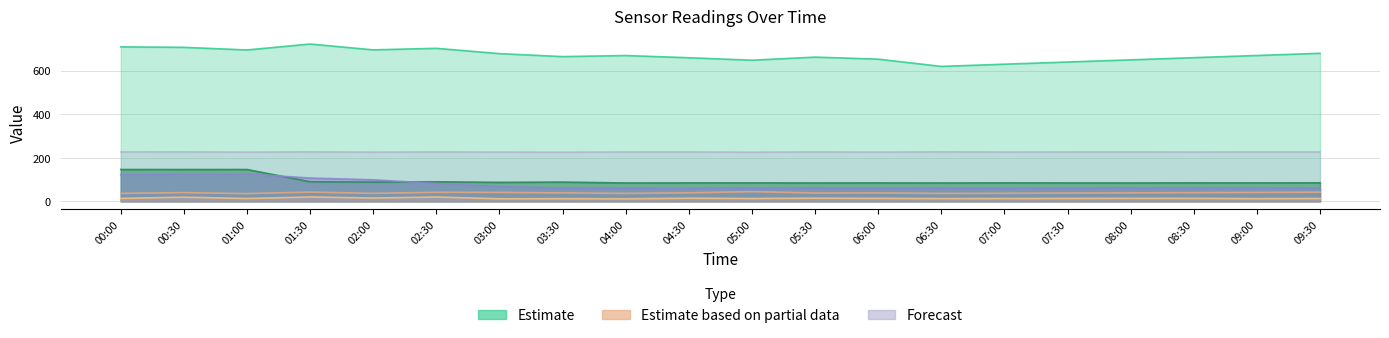

At how many categories does at least one series exceed 424?

20